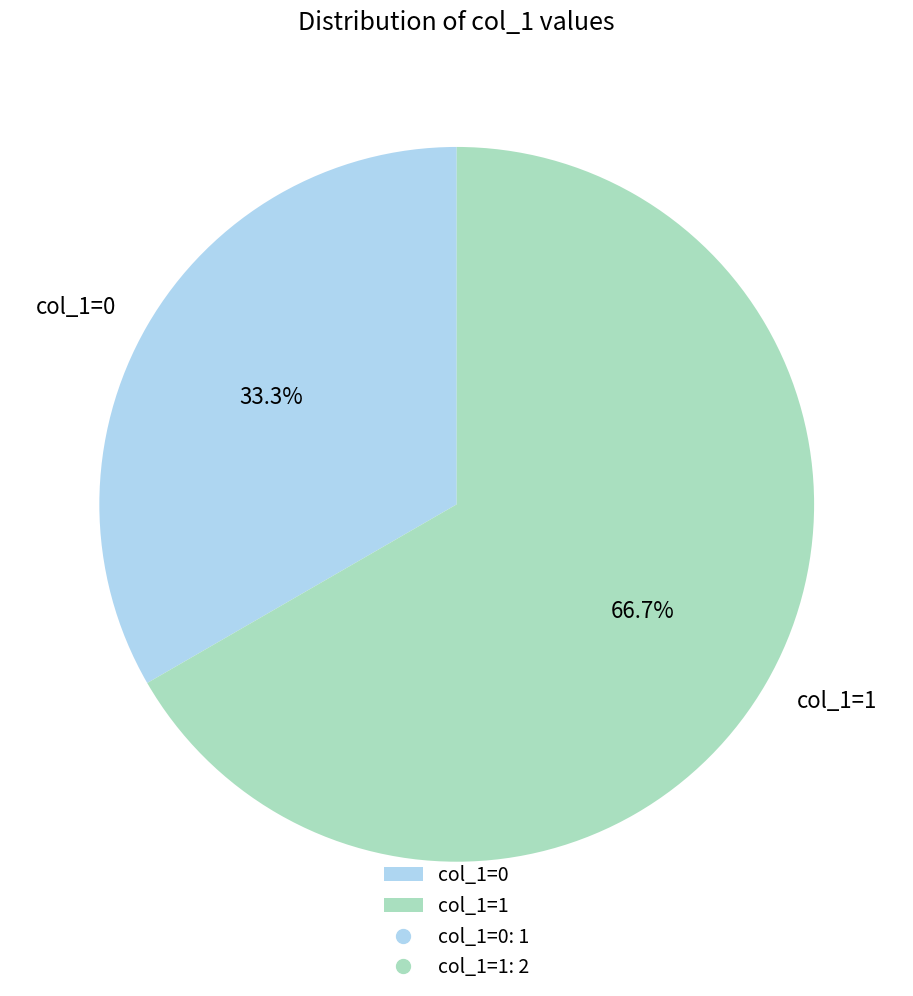

Does col_1=1 account for over 50% of the chart?

Yes